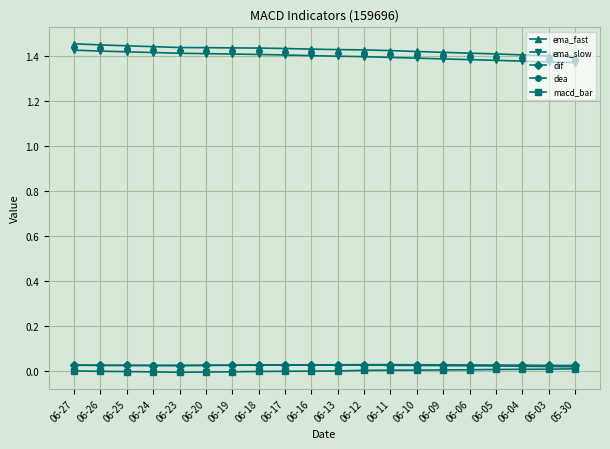

True or false: ema_slow and ema_fast cross at least once.

False